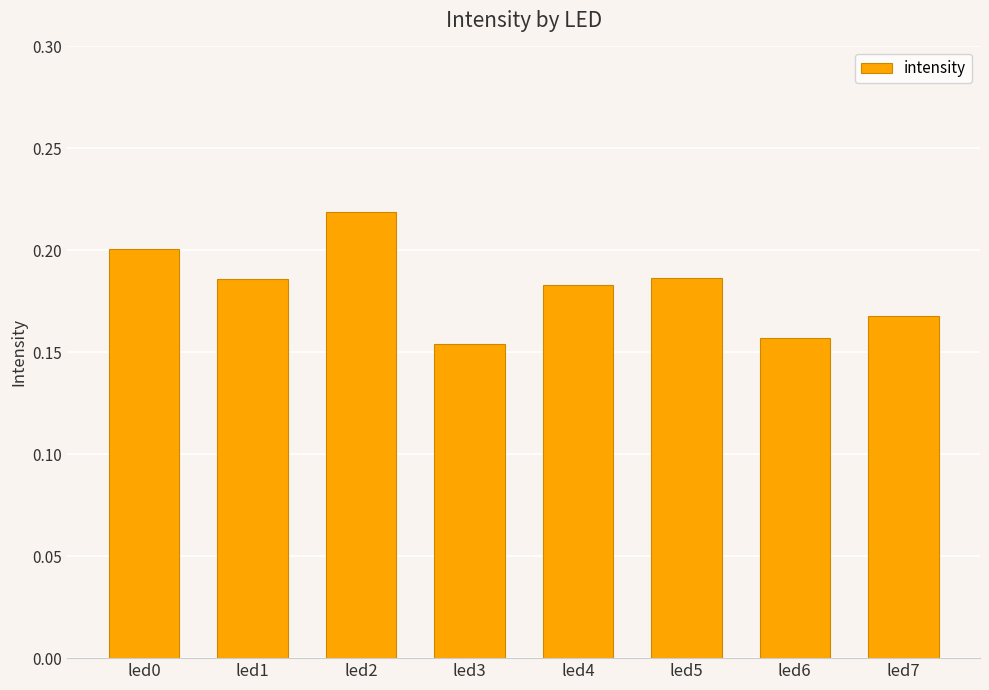

How many values are between 0 and 1?

8